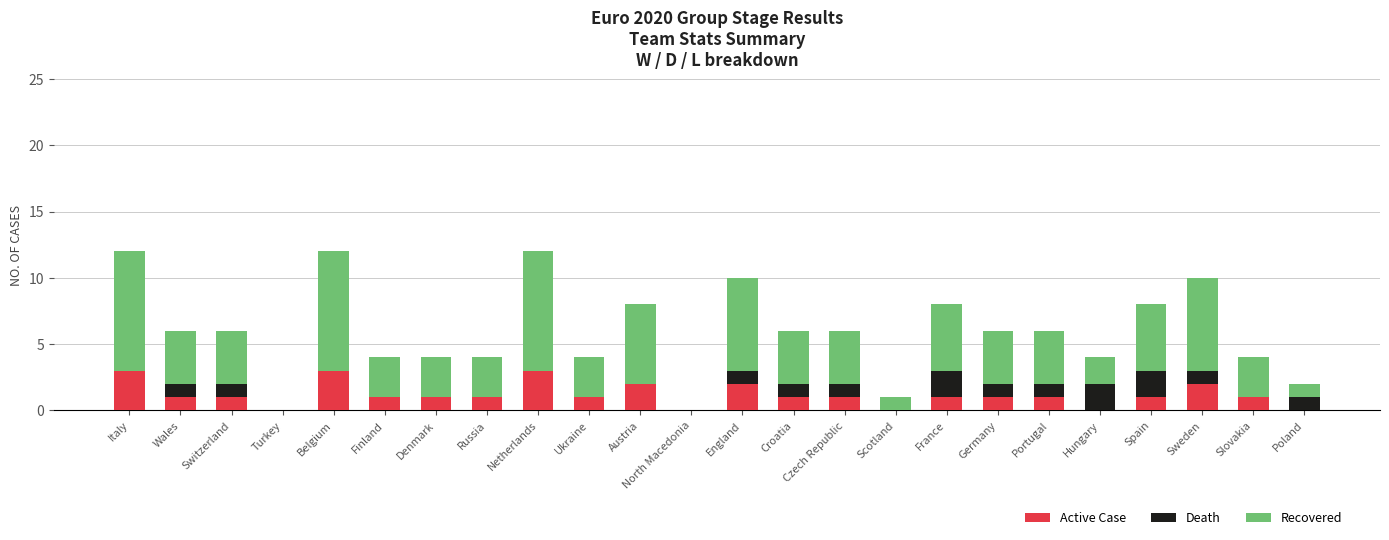

What is the highest value of the Active Case series?

3